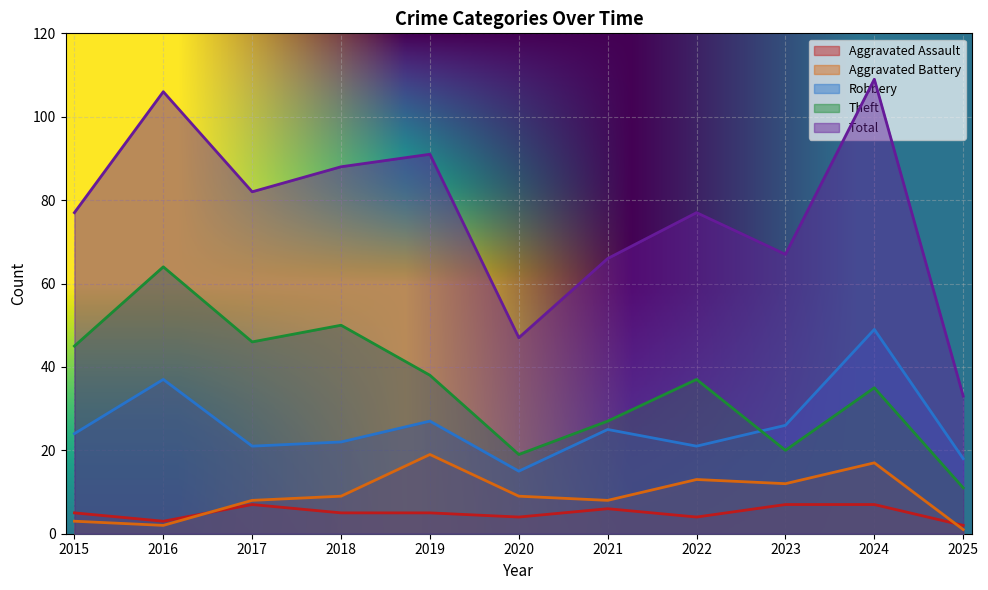

True or false: Theft has a value of 14 at 2017.

False